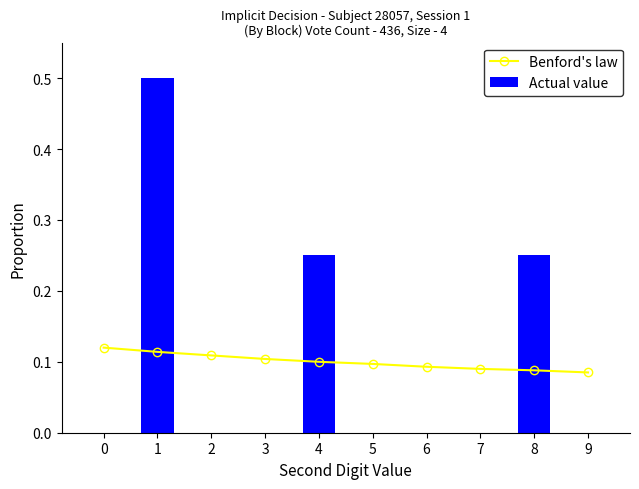

How many categories are shown in the chart?

10